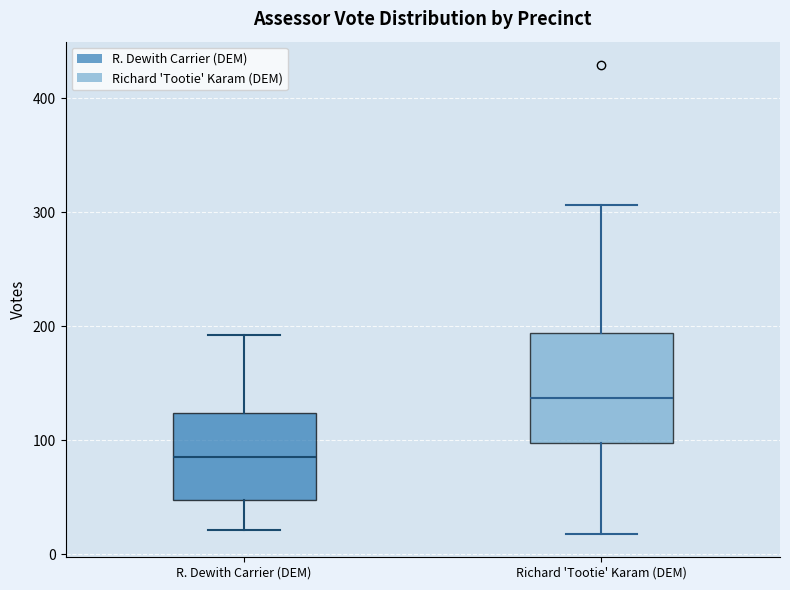

Reading left to right, transcribe this box plot: for each box, give where its median line is, the range the box spans, and where its two whiskers end, as read against the y-axis. The values are not printed on the chart, so give them approximately, as read against the axis.

R. Dewith Carrier (DEM): median 90, box 50 to 120, whiskers 20 to 190
Richard 'Tootie' Karam (DEM): median 140, box 100 to 190, whiskers 20 to 310